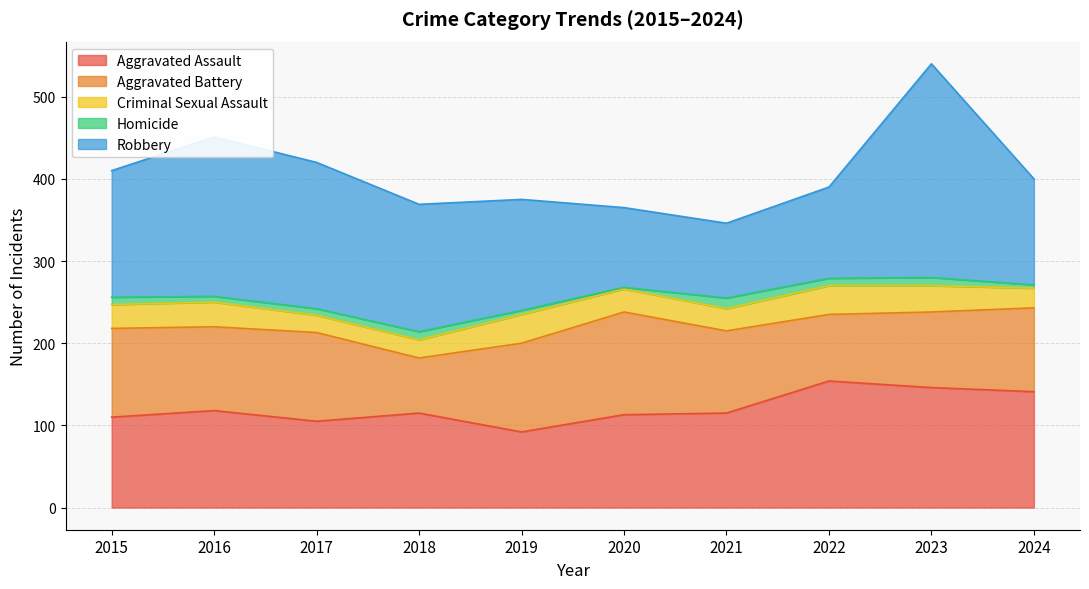

At which label does Homicide first exceed 9?

2018